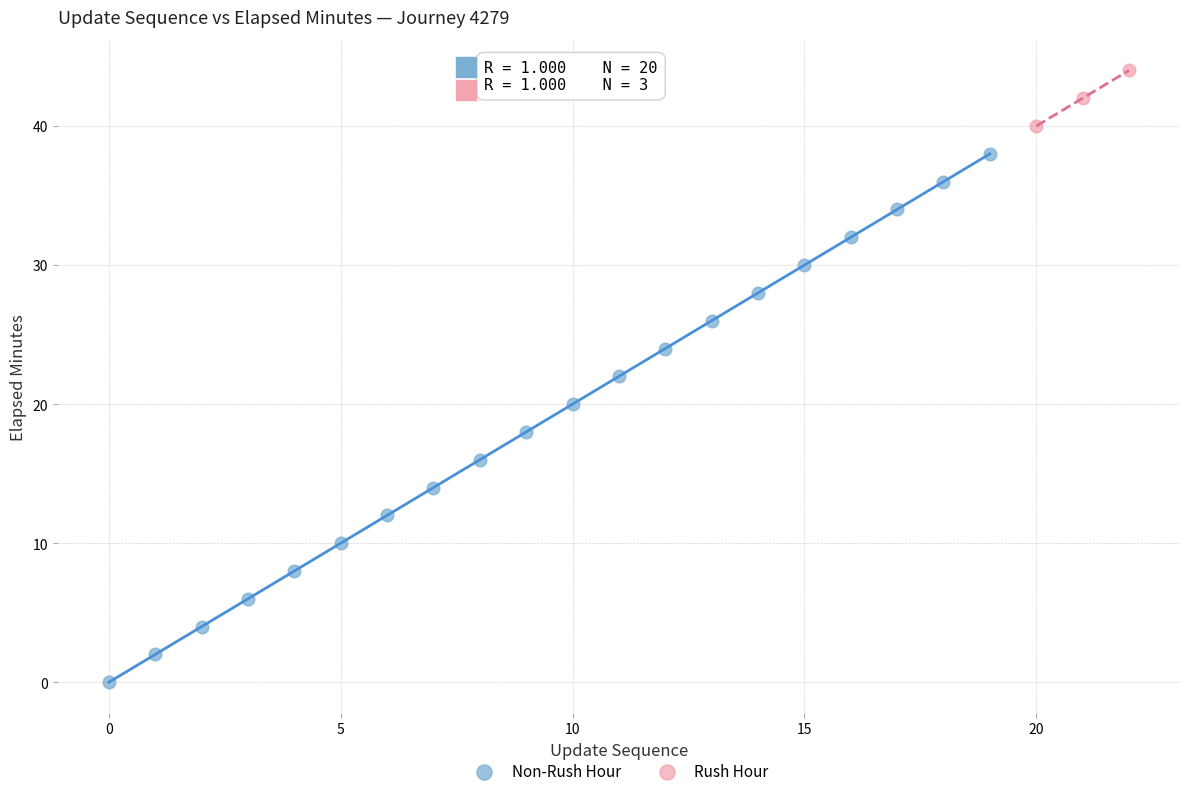

Which series reaches the minimum Y coordinate?

Non-Rush Hour